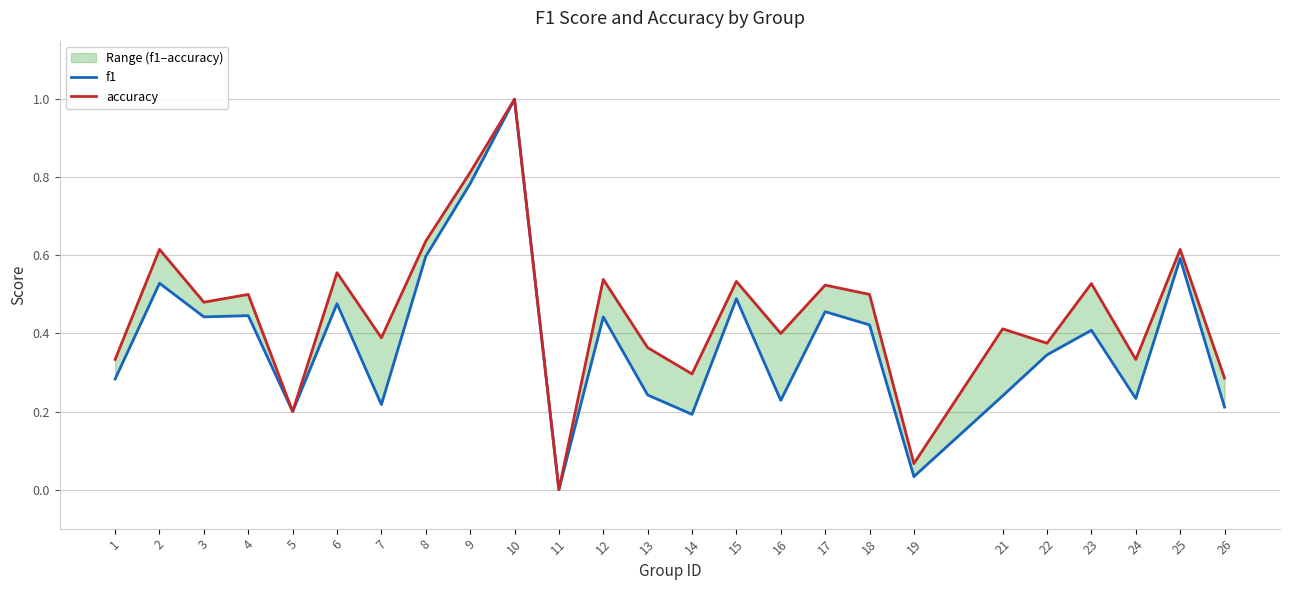

True or false: f1 and accuracy cross at least once.

False